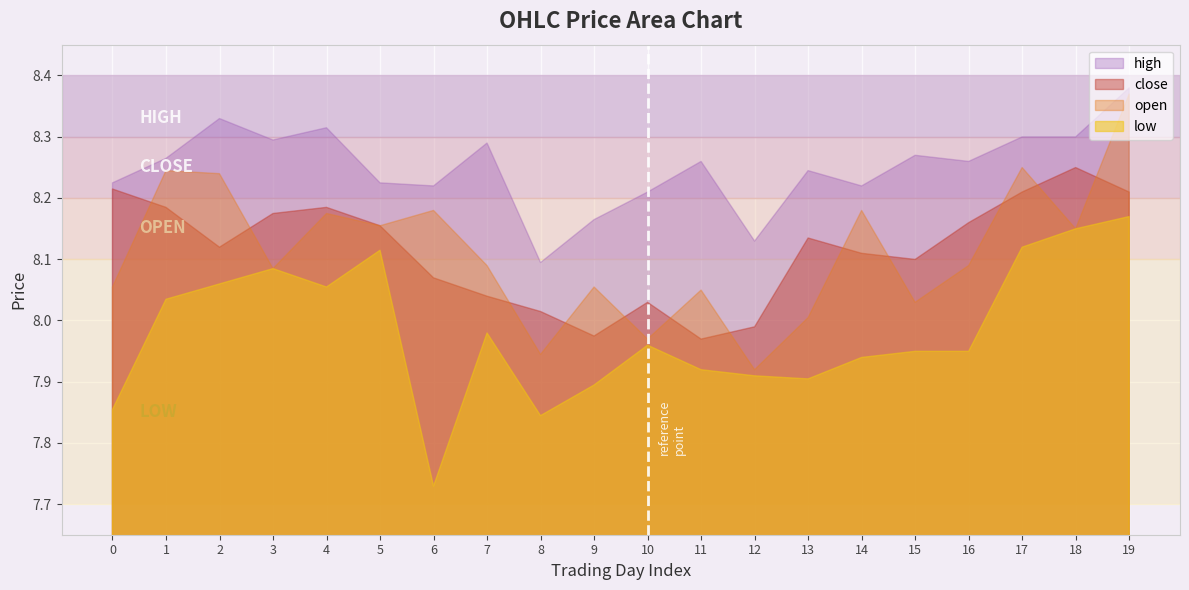

Reading left to right, extract all data points from this chart.

high: 0=8.2	1=8.3	2=8.3	3=8.3	4=8.3	5=8.2	6=8.2	7=8.3	8=8.1	9=8.2	10=8.2	11=8.3	12=8.1	13=8.2	14=8.2	15=8.3	16=8.3	17=8.3	18=8.3	19=8.4
close: 0=8.2	1=8.2	2=8.1	3=8.2	4=8.2	5=8.2	6=8.1	7=8.0	8=8.0	9=8.0	10=8.0	11=8.0	12=8.0	13=8.1	14=8.1	15=8.1	16=8.2	17=8.2	18=8.2	19=8.2
open: 0=8.1	1=8.2	2=8.2	3=8.1	4=8.2	5=8.2	6=8.2	7=8.1	8=7.9	9=8.1	10=8.0	11=8.0	12=7.9	13=8.0	14=8.2	15=8.0	16=8.1	17=8.2	18=8.1	19=8.4
low: 0=7.9	1=8.0	2=8.1	3=8.1	4=8.1	5=8.1	6=7.7	7=8.0	8=7.8	9=7.9	10=8.0	11=7.9	12=7.9	13=7.9	14=7.9	15=7.9	16=7.9	17=8.1	18=8.1	19=8.2